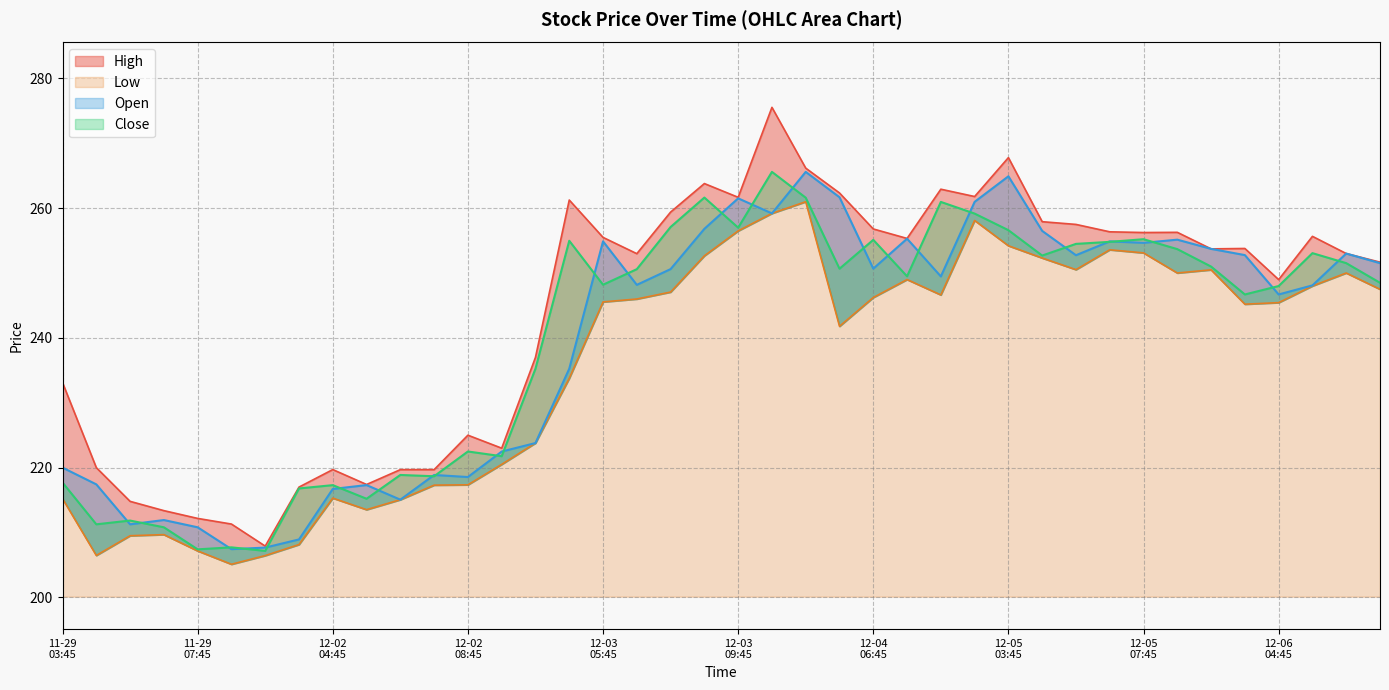

What is the label of the 6th point from the right?

2024-12-05 09:45